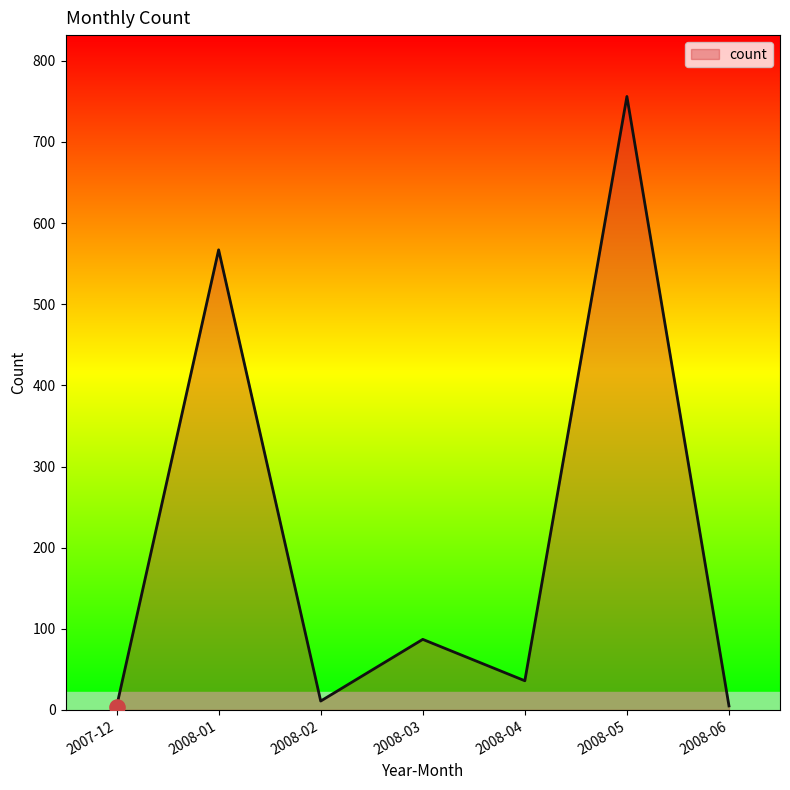

What is the change in value from 2008-01 to 2008-05?

+189